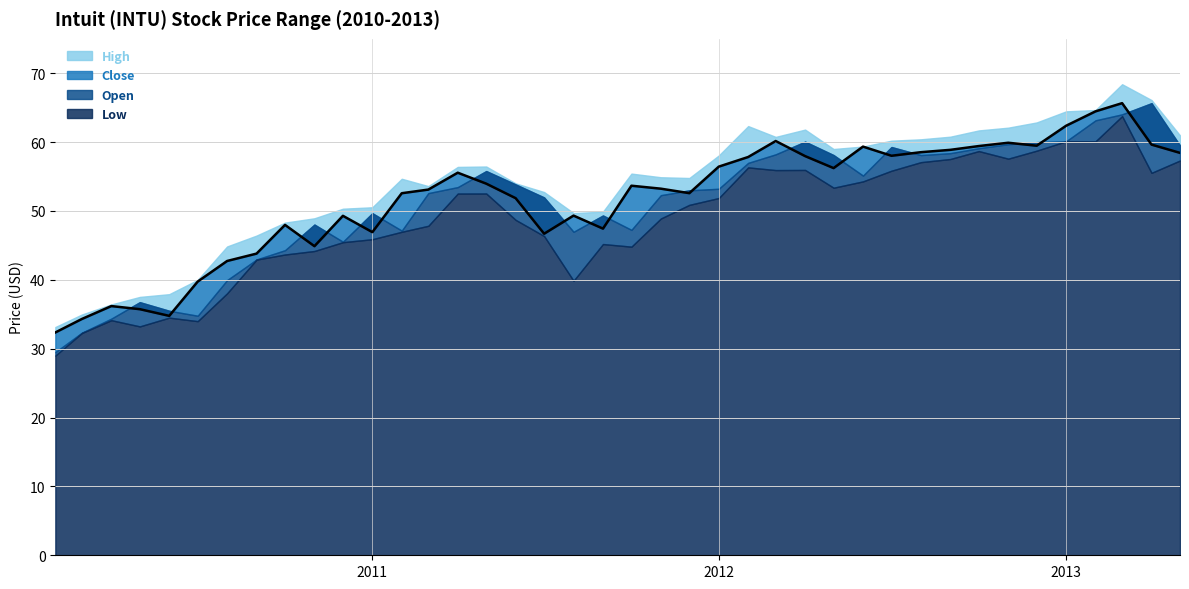

Rank the series at 2011-03-01 from highest to lowest value.

High, Close, Open, Low